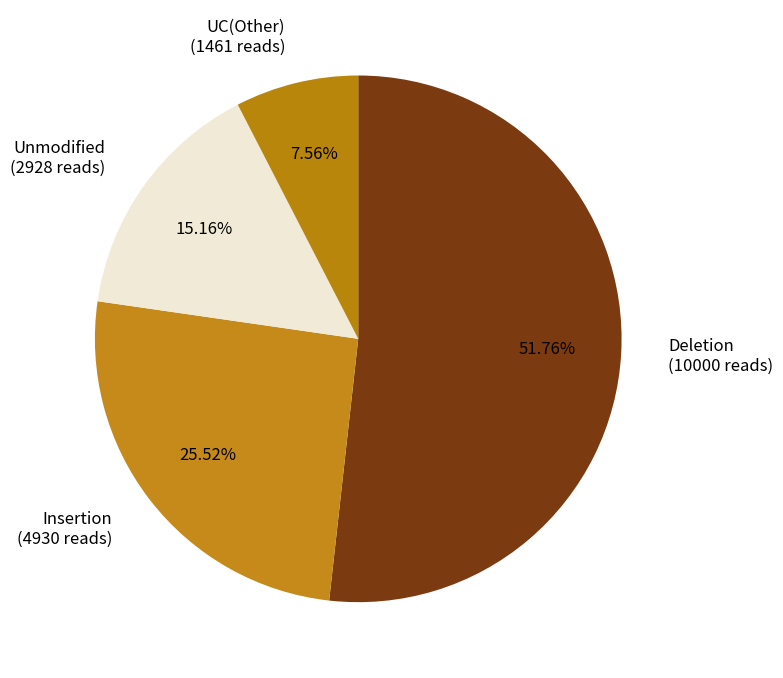

To the nearest percent, what is the difference between the largest and smallest slice percentages?

44%